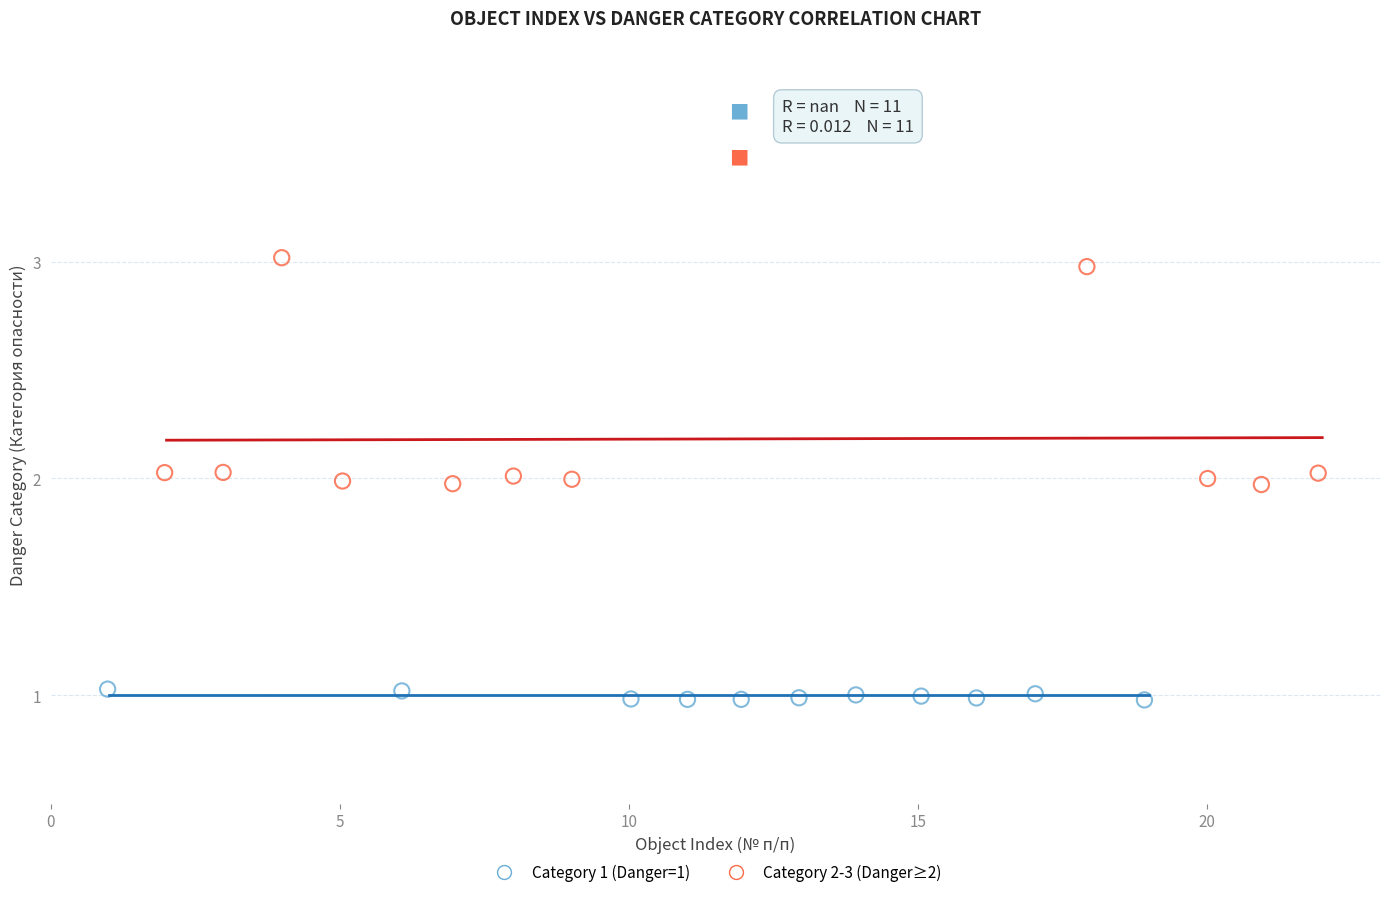

Which series contains the highest Y value?

Category 2-3 (Danger≥2)